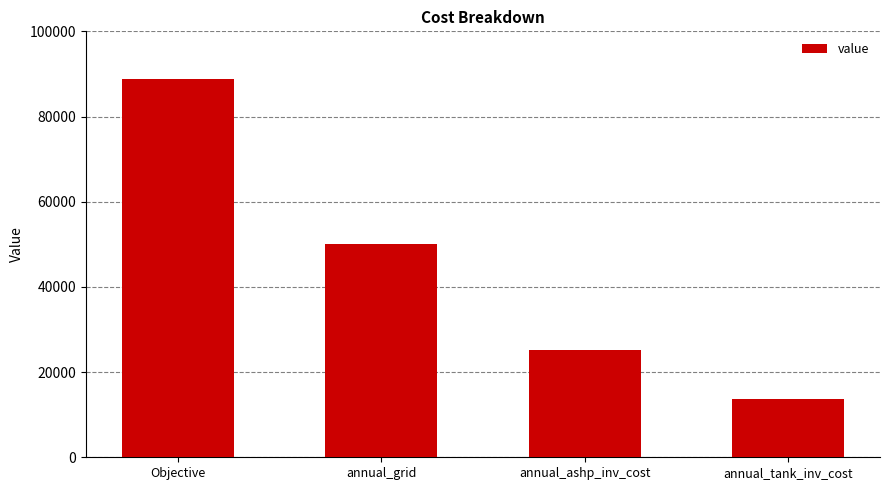

Reading left to right, list all the values displayed in this chart.

Objective=88849.7	annual_grid=50084.4	annual_ashp_inv_cost=25128.7	annual_tank_inv_cost=13636.6